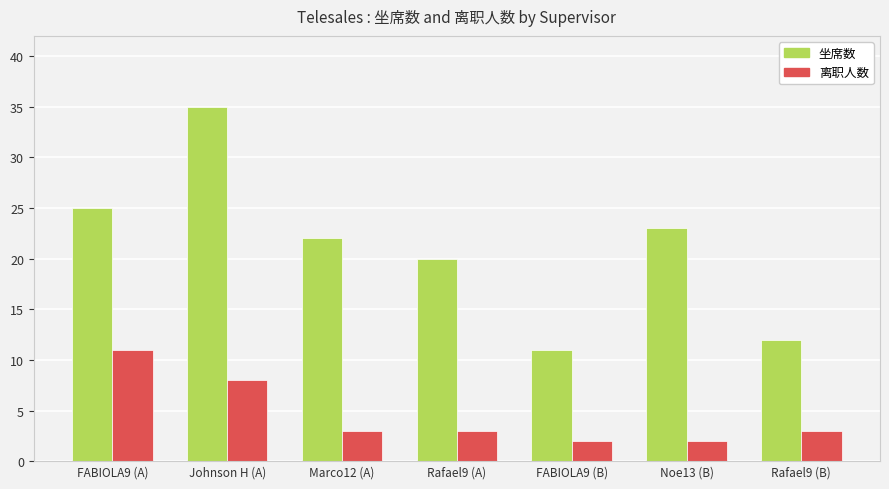

What is the spread (max minus min) of values at Marco12 (A)?

19